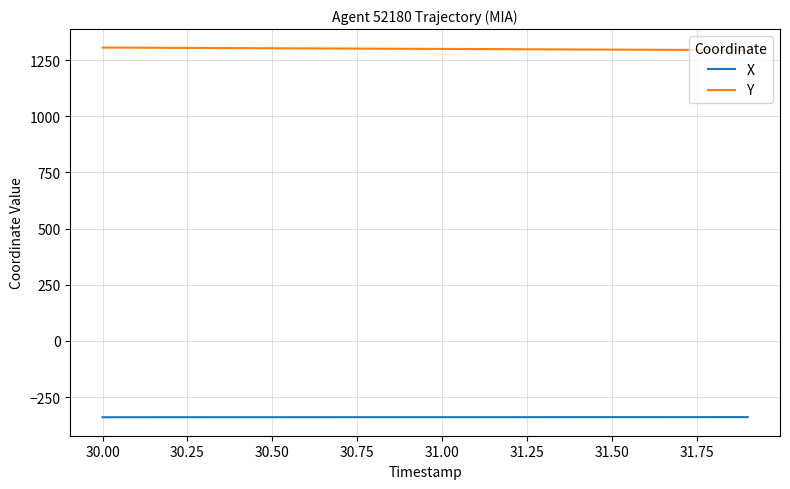

Which series has the largest total across all categories?

Y